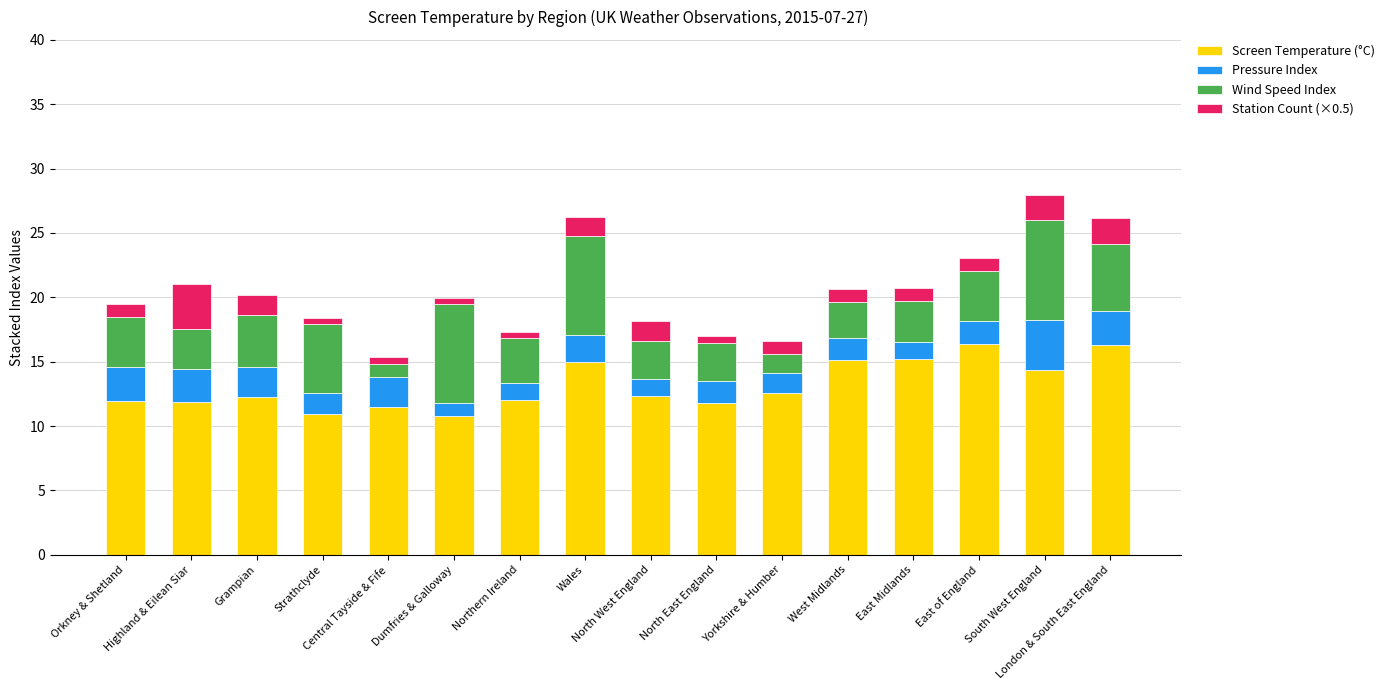

What is the lowest value of the Screen Temperature (°C) series?

10.8